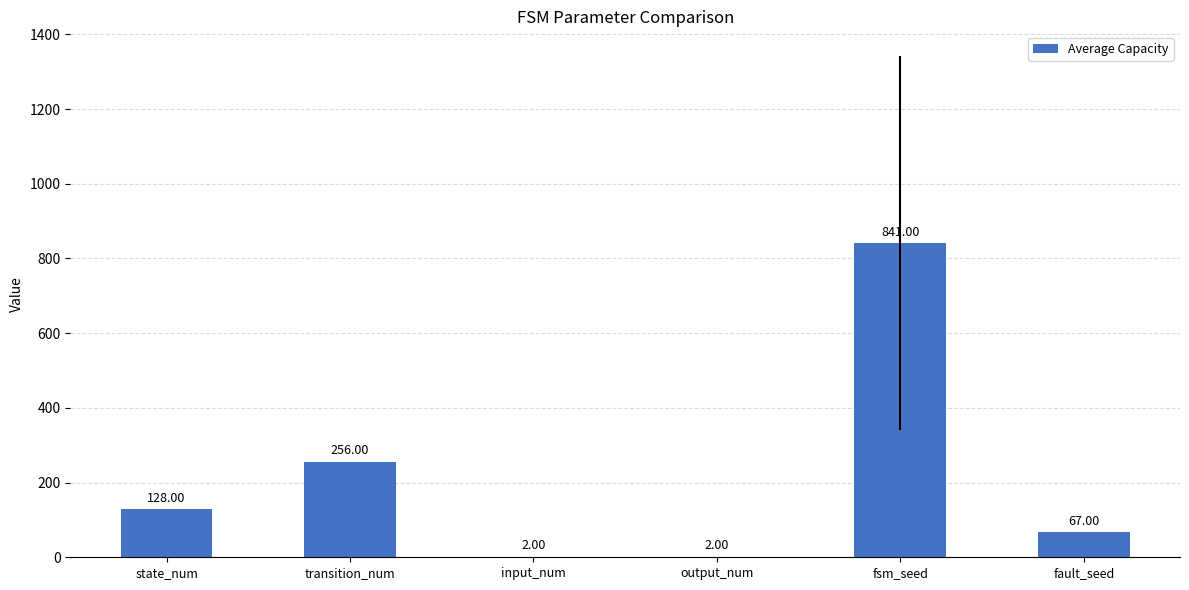

What is the average value?

216